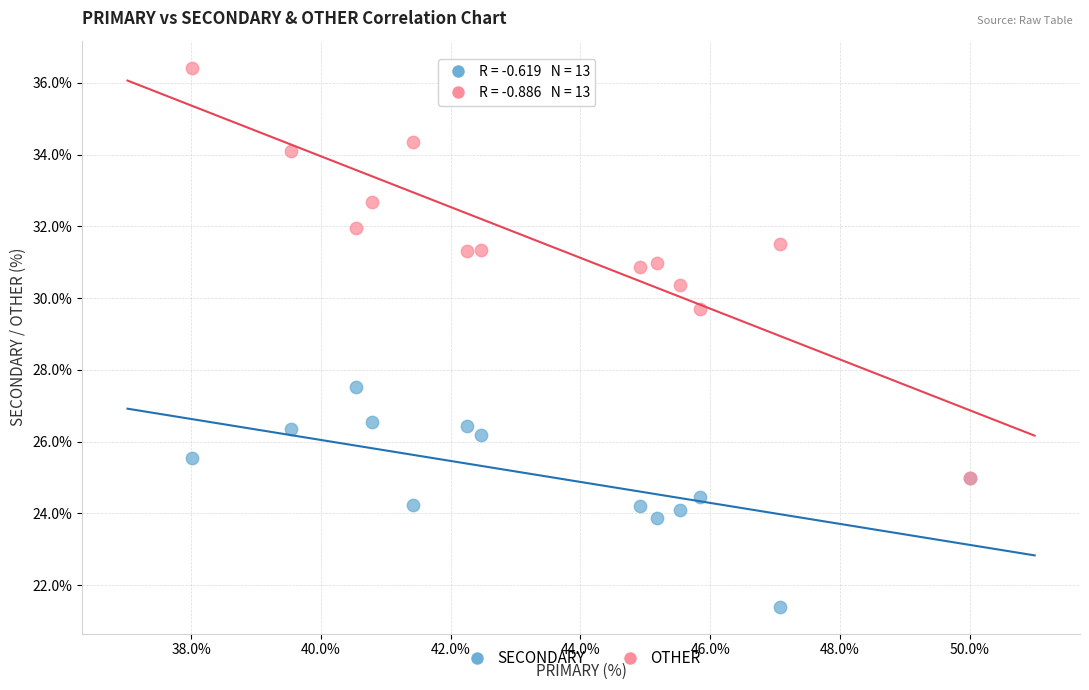

Across all series, what Y value is closest to 28?

27.5